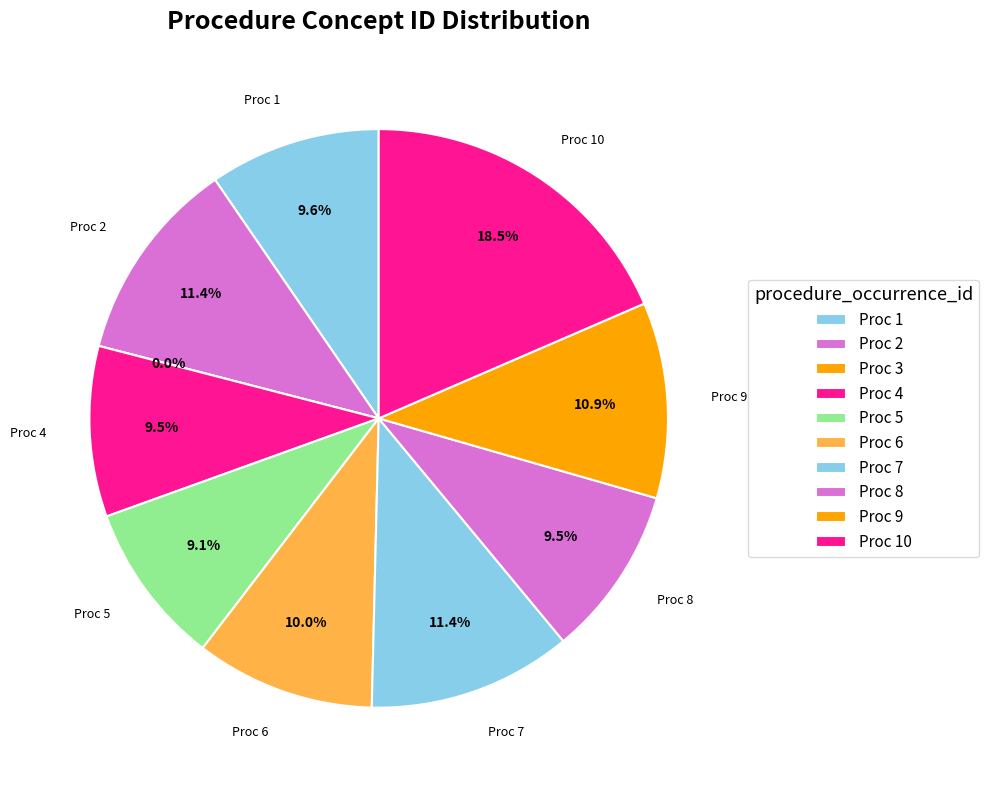

The procedure_8 slice represents 4% of the pie. True or false?

False